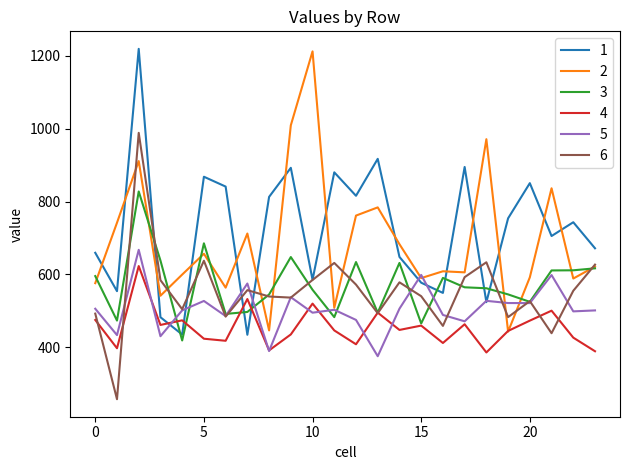

Is this an area chart (filled region under the line)?

No